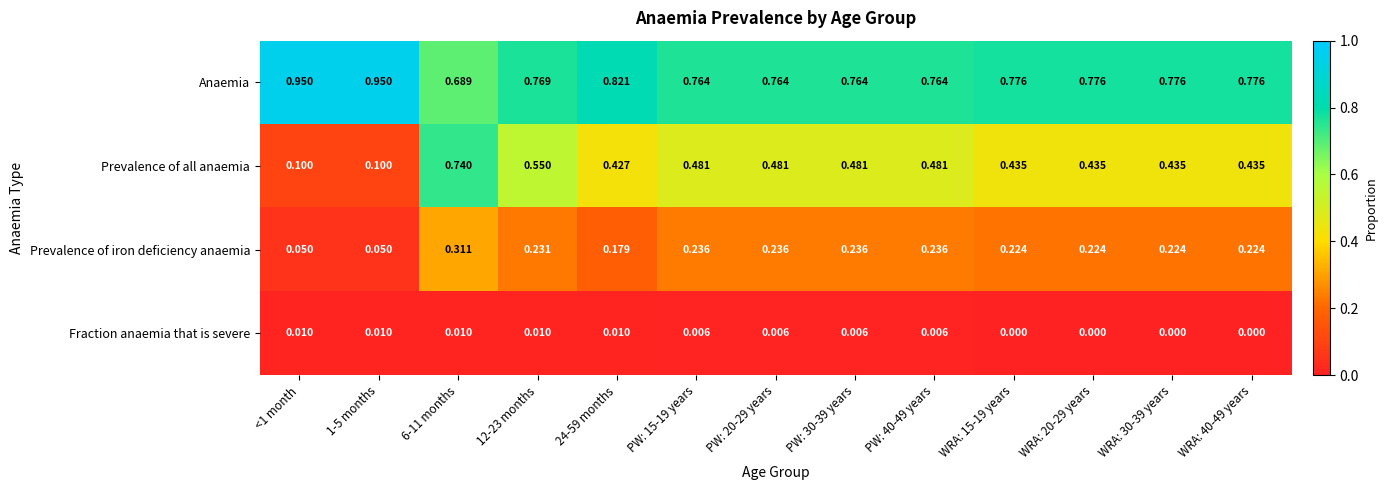

Which series has the widest spread of values?

Prevalence of all anaemia